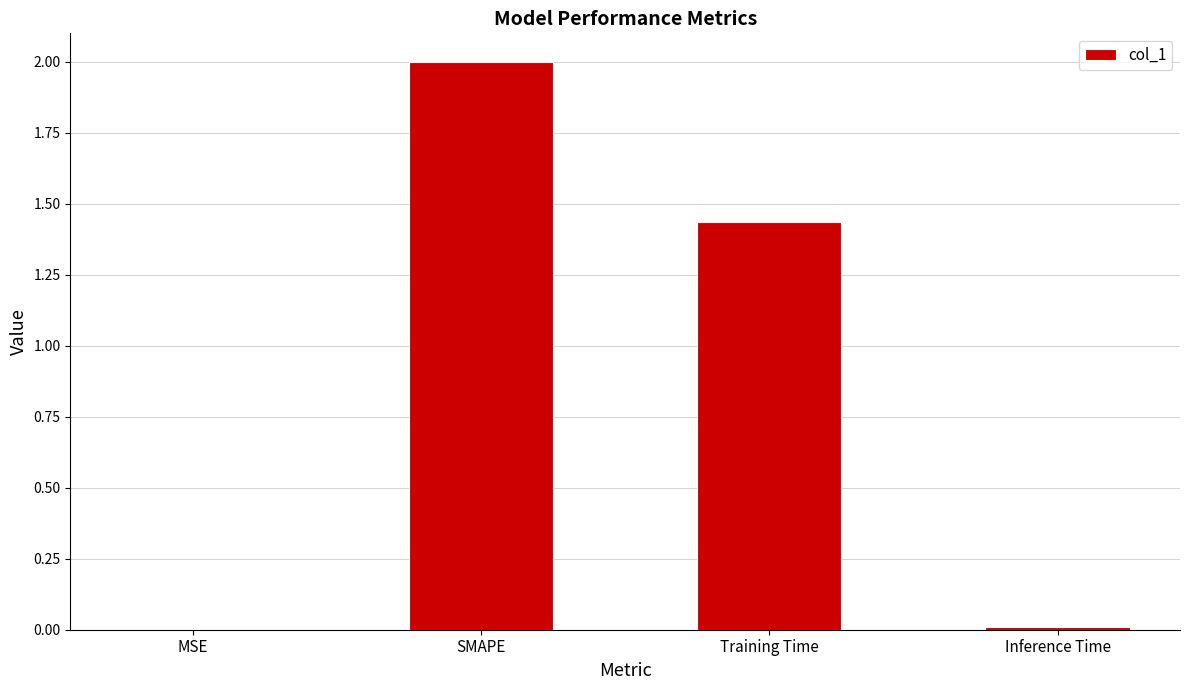

What is the average value?

0.9